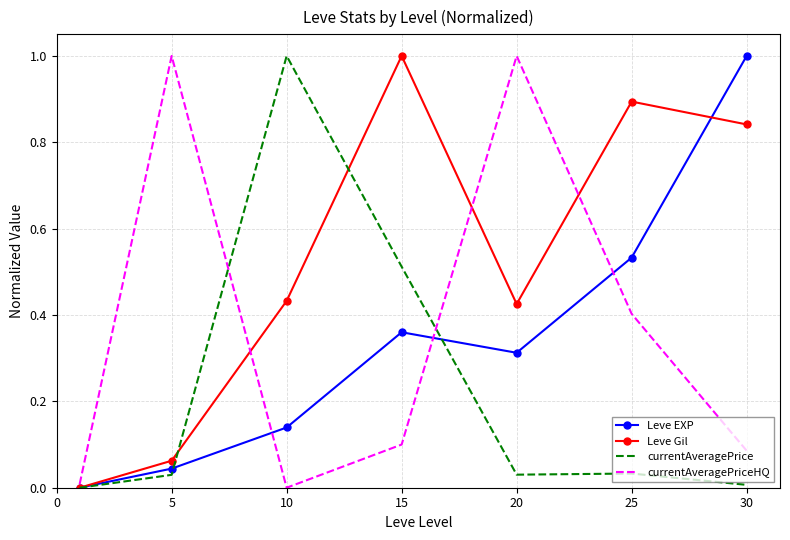

What is the sum of all currentAveragePriceHQ values?

2.6